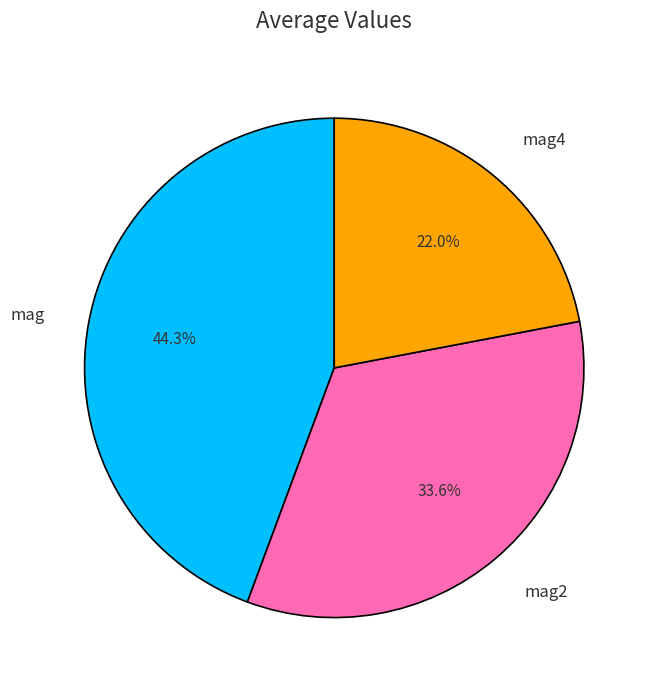

Between mag4 and mag2, which is larger?

mag2